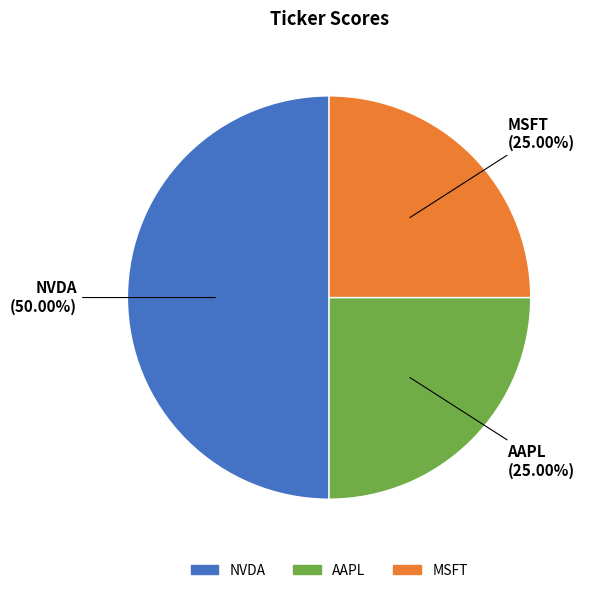

True or false: NVDA accounts for 50% of the total.

True